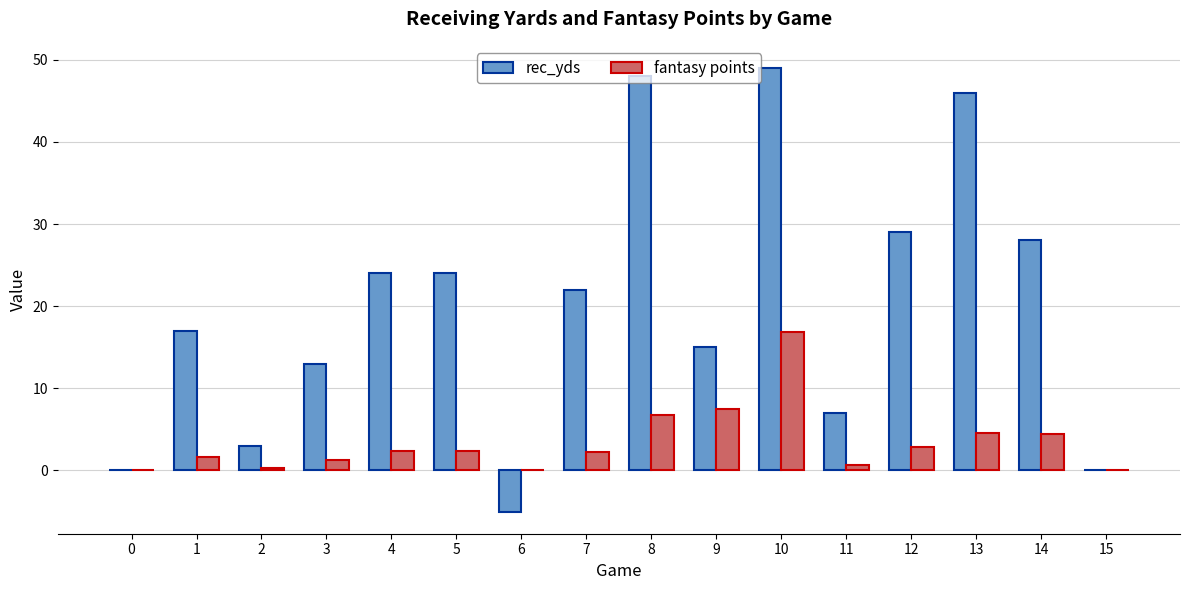

True or false: rec_yds has a value of 32.3 at 15.

False